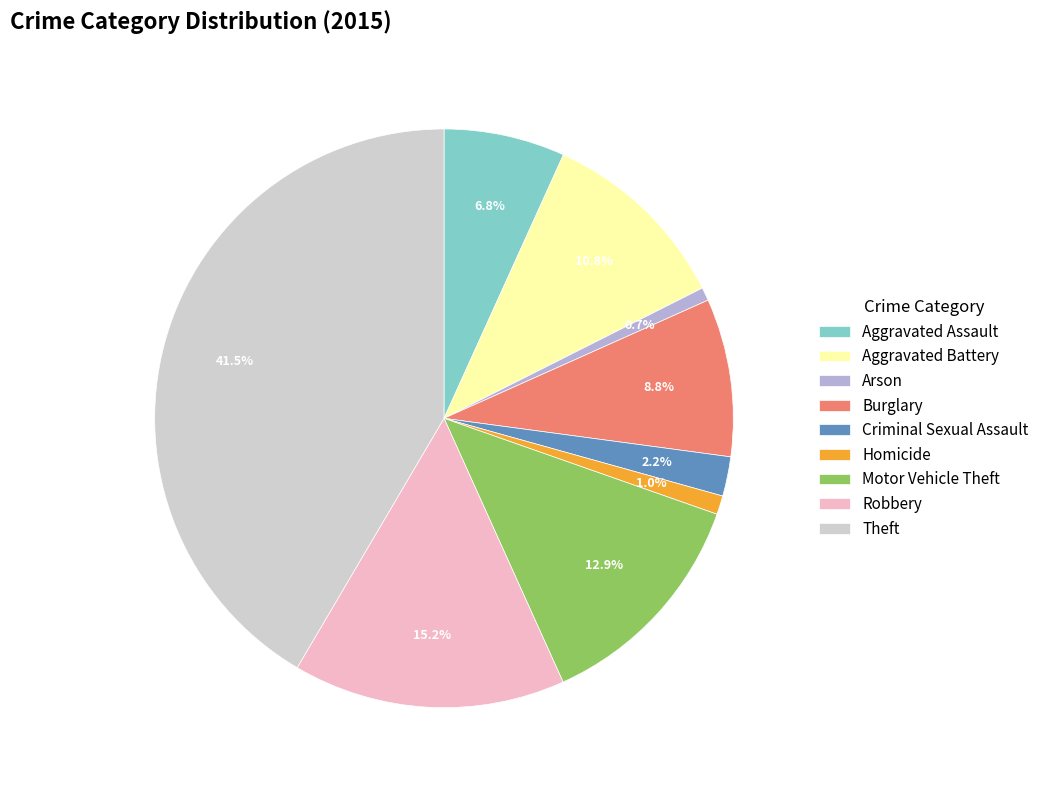

Count the number of slices in the pie.

9